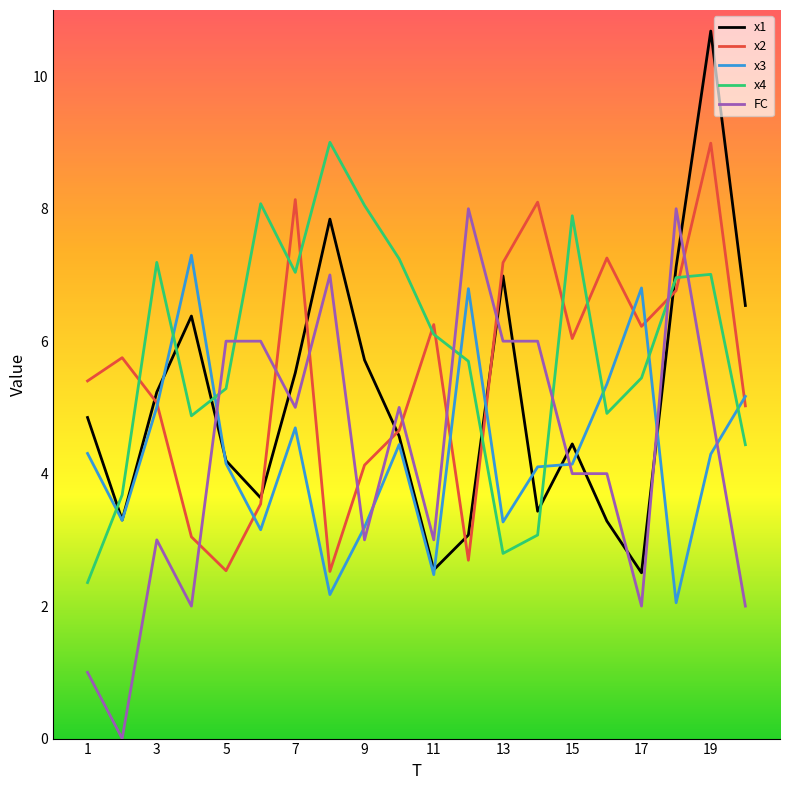

True or false: x1 and x4 cross at least once.

True